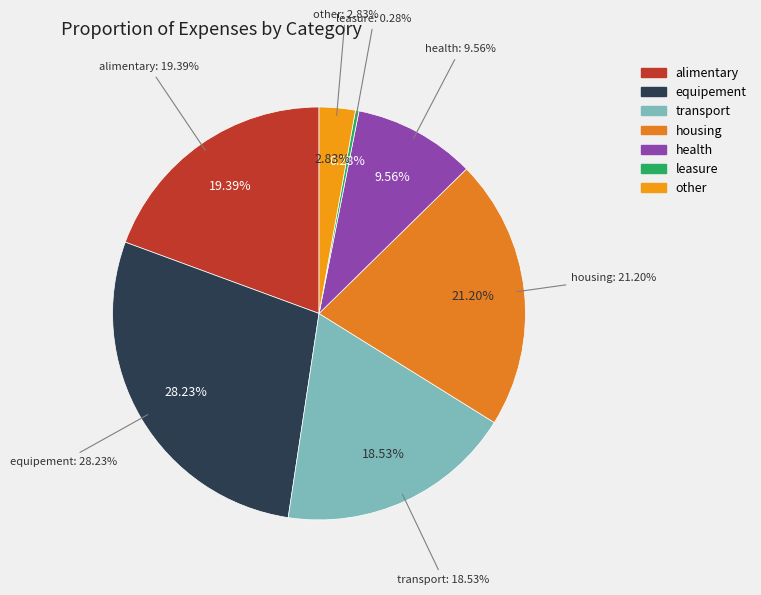

Which slice is the largest?

equipement